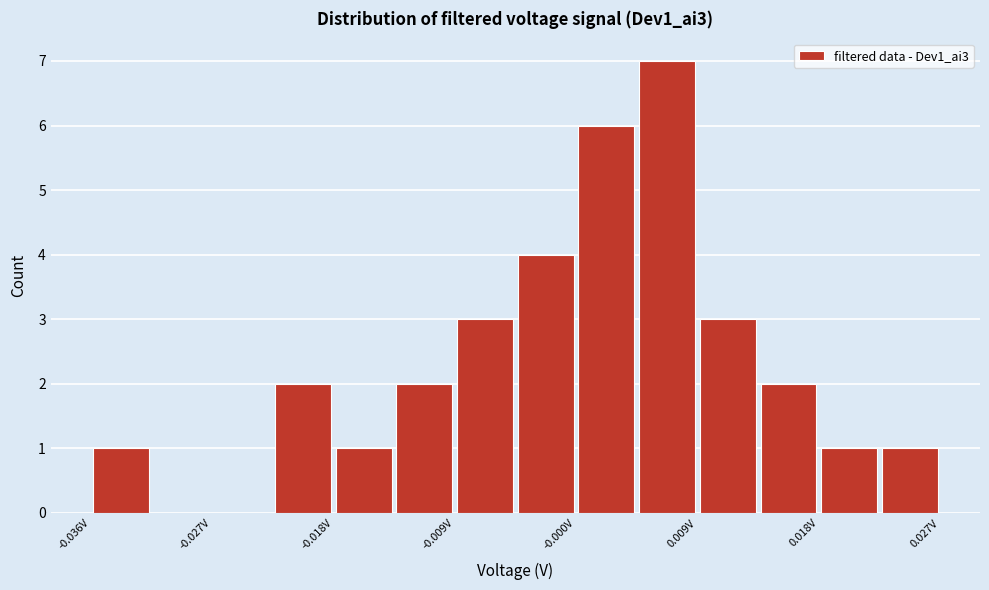

How tall is the bar that spans -0.036 to -0.032 on the x-axis? Neither the bar edges nor the heights are printed on the chart, so give them approximately, as read against the axes.

1